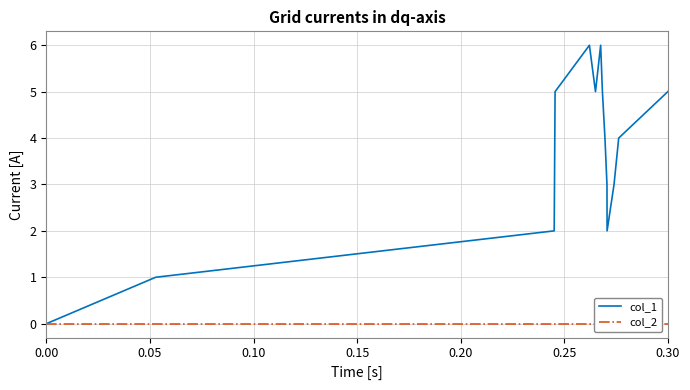

The value of col_1 at 0.30 is 7. True or false?

False